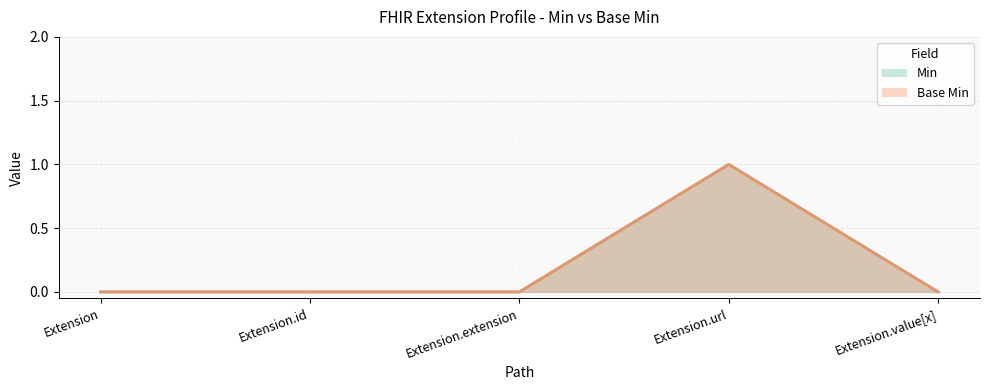

The value of Min at Extension is 0. True or false?

True